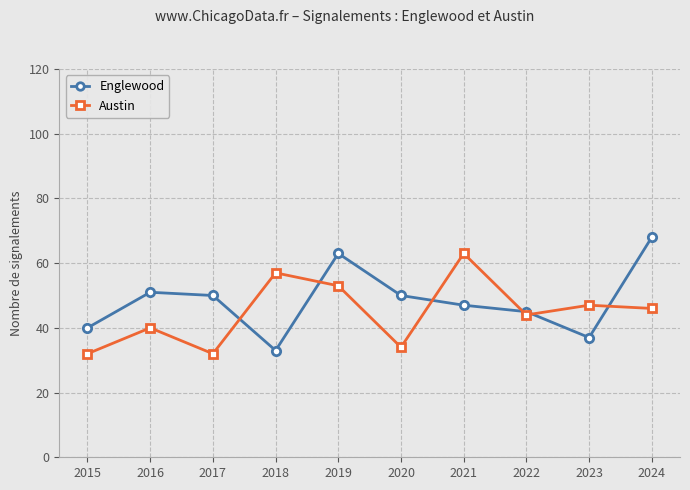

Does the chart have visible grid lines?

Yes